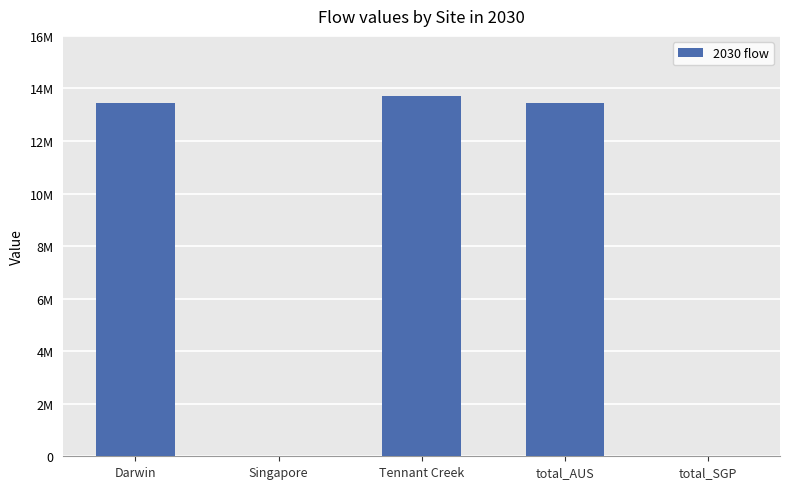

Reading left to right, what are all the values shown in this chart?

13461594.0	0.0	13722555.4	13461594.0	0.0